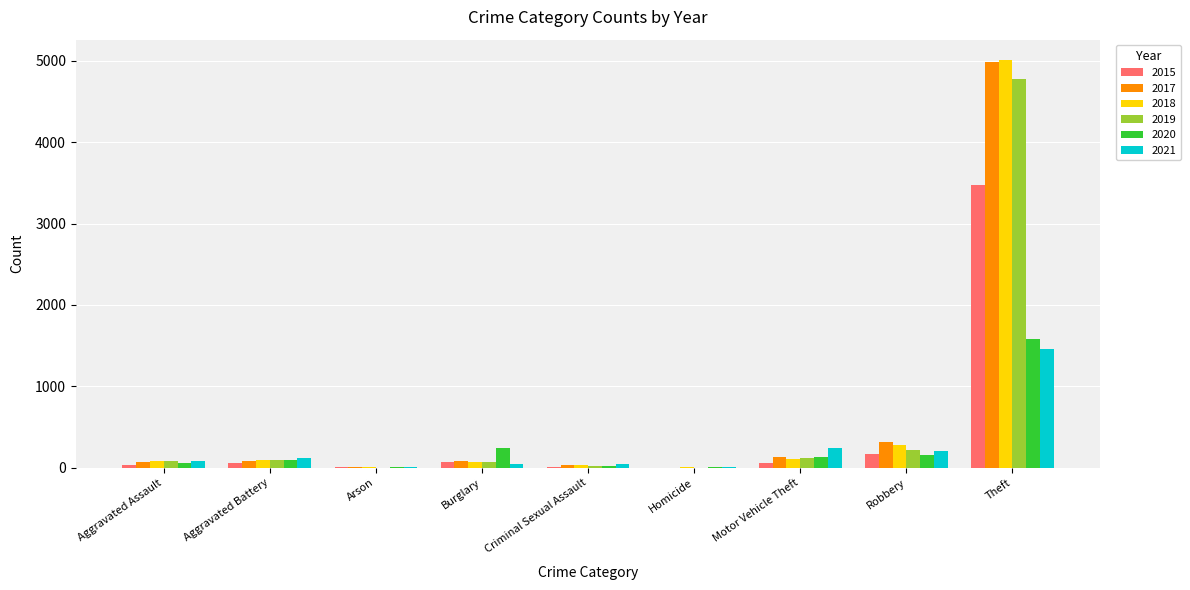

What is the total value across all series at Theft?

21274